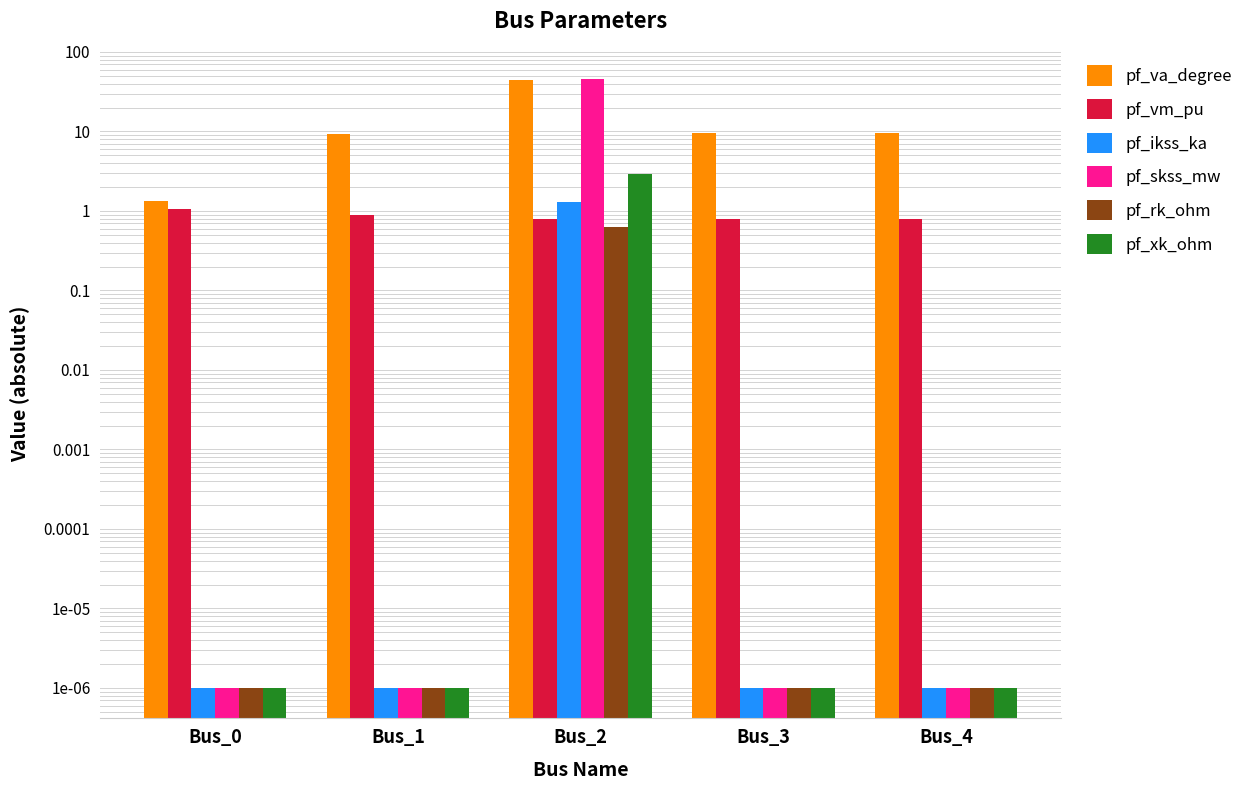

At which category is the sum across all series the highest?

Bus_2